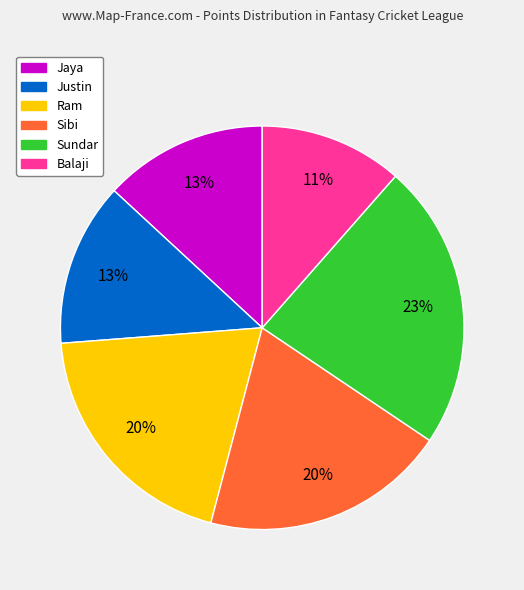

To the nearest percent, what is the average slice percentage?

17%